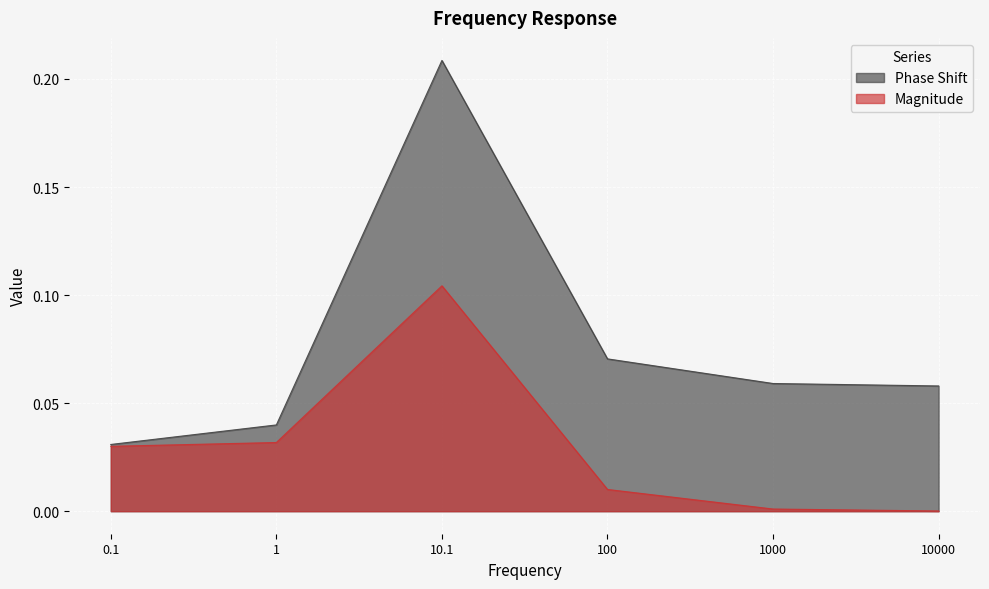

True or false: the data has more than 2 interior local peaks.

False